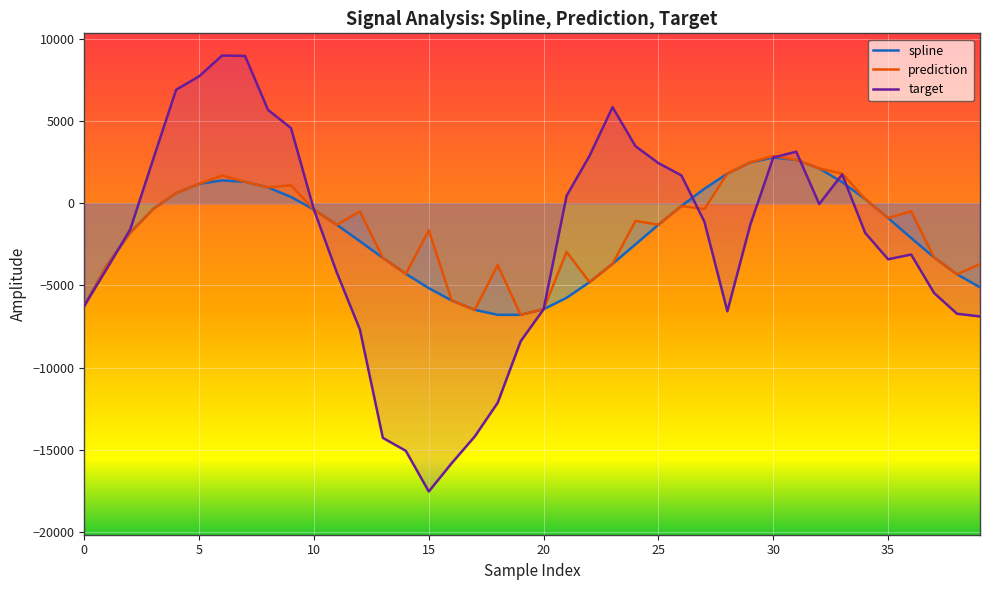

True or false: target and prediction intersect in this chart.

True